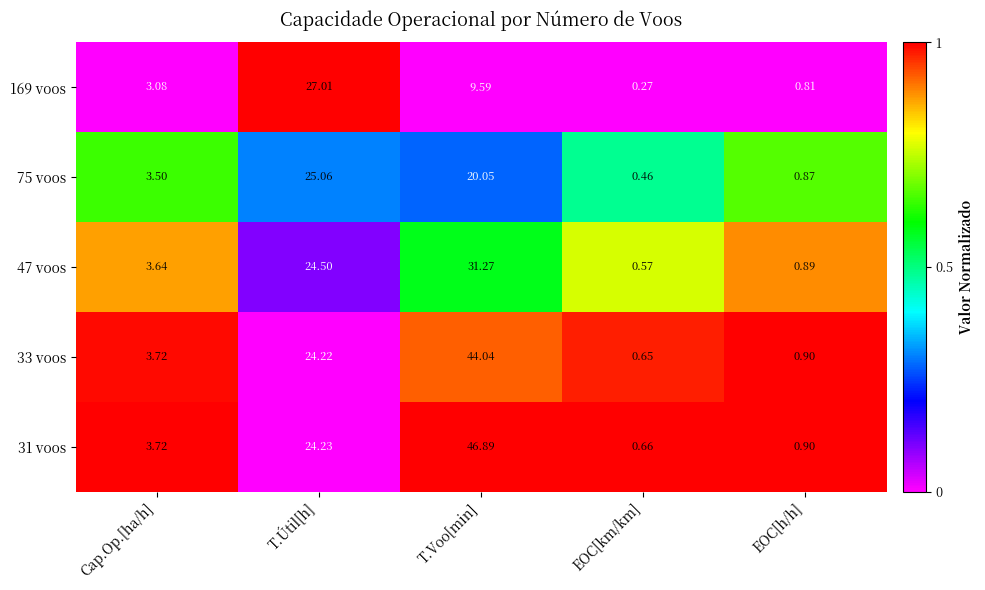

Which category has the lowest value across all series?

EOC[km/km]